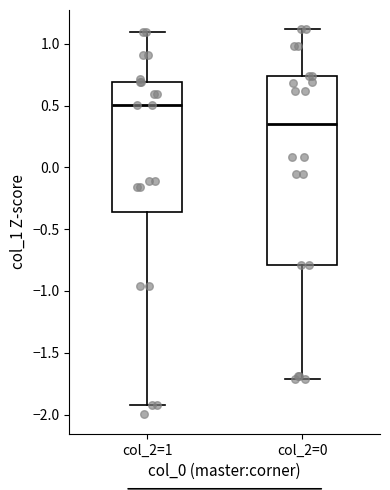

Where is the upper edge of the box for col_2=0 on the y-axis? The values are not printed on the chart, so give them approximately, as read against the axis.

0.75